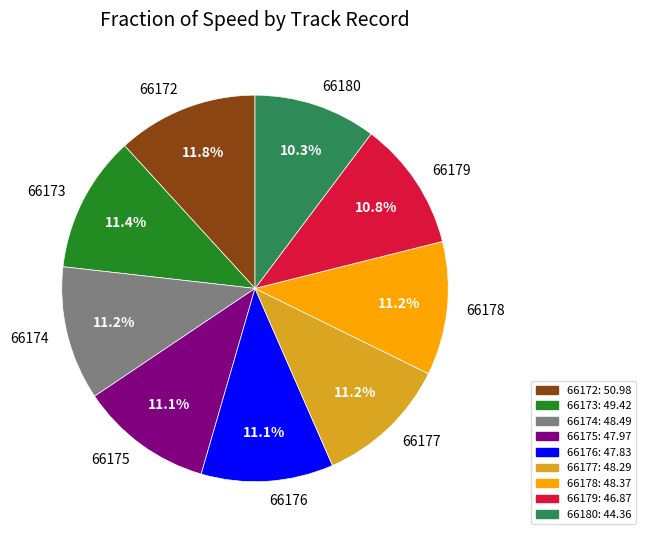

Is there any slice that represents more than half of the pie?

No